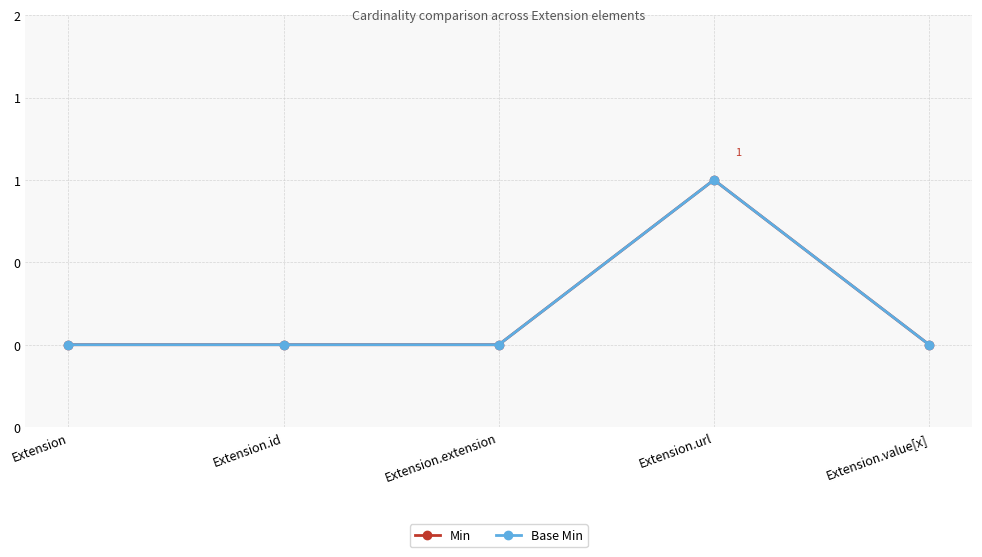

True or false: Base Min and Min intersect in this chart.

False